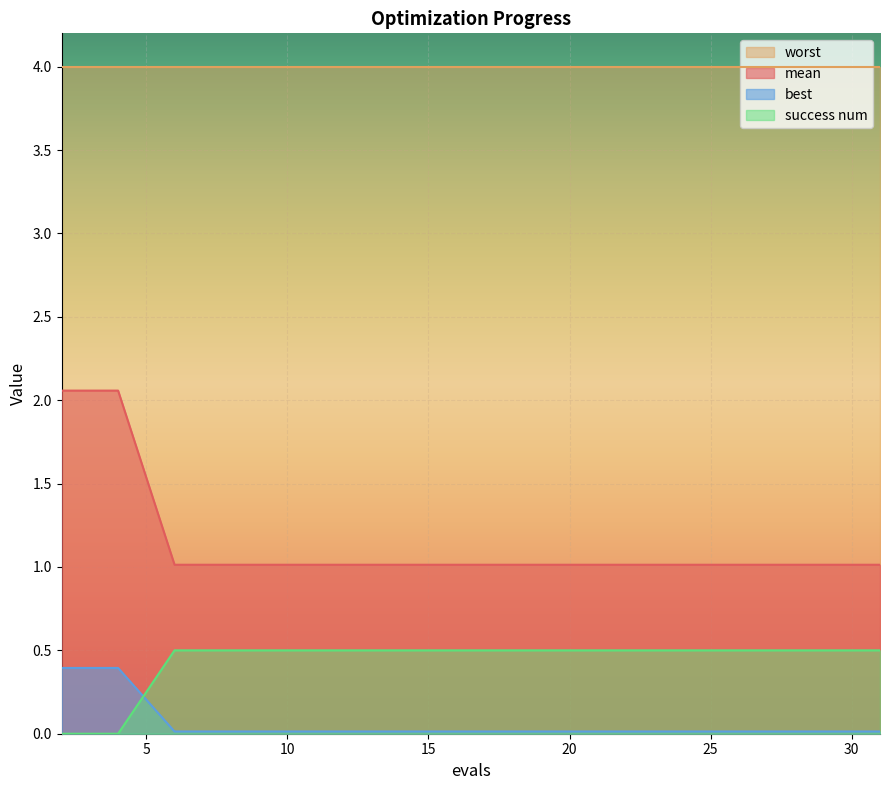

What is the total value across all series at 20?

5.5